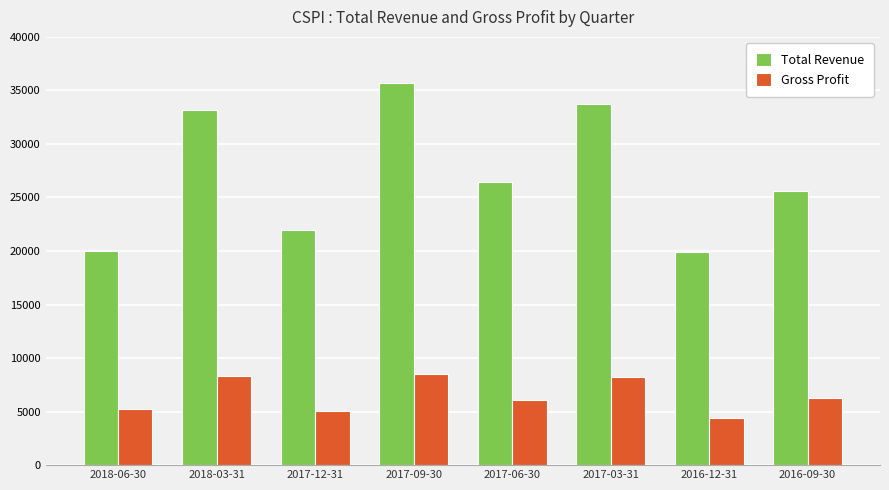

What are all the series names shown in the legend?

Total Revenue, Gross Profit